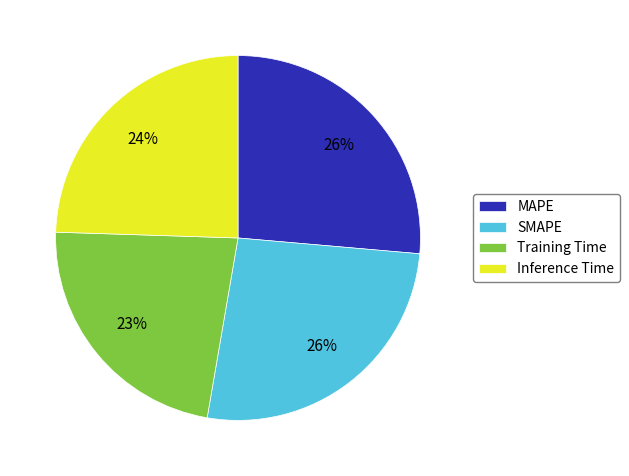

Count the number of slices in the pie.

4